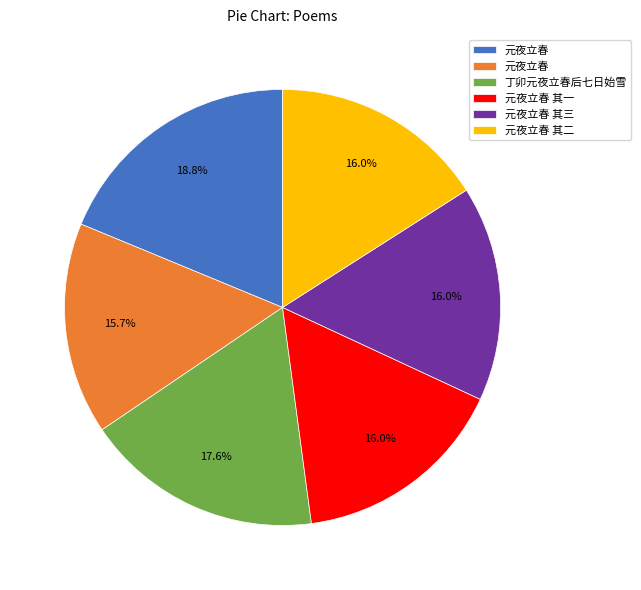

Is there any slice that represents more than half of the pie?

No